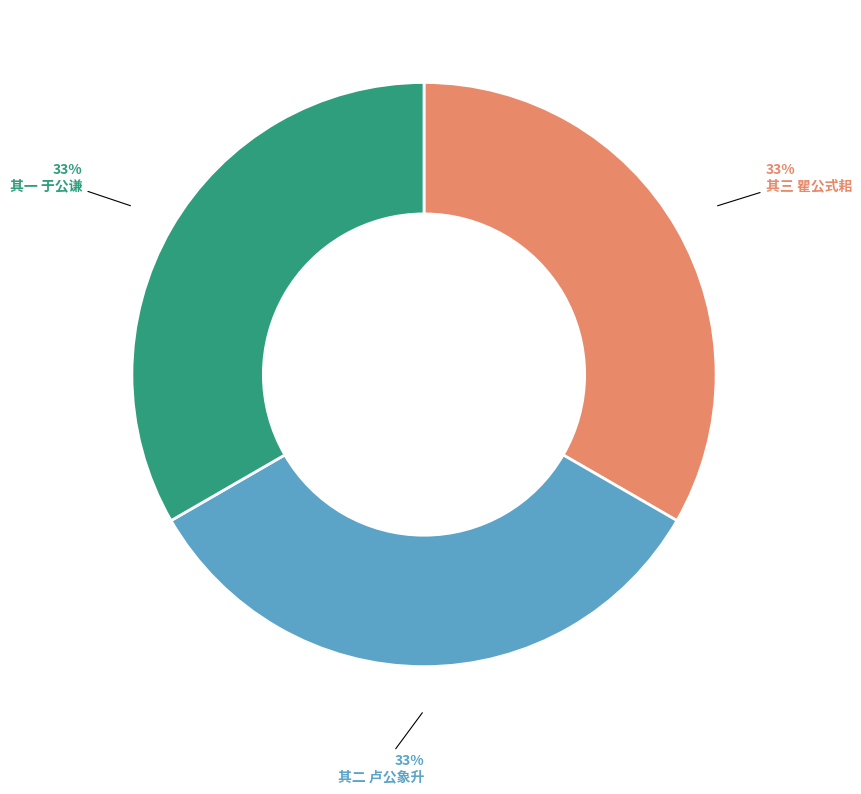

Does any single category account for the majority?

No